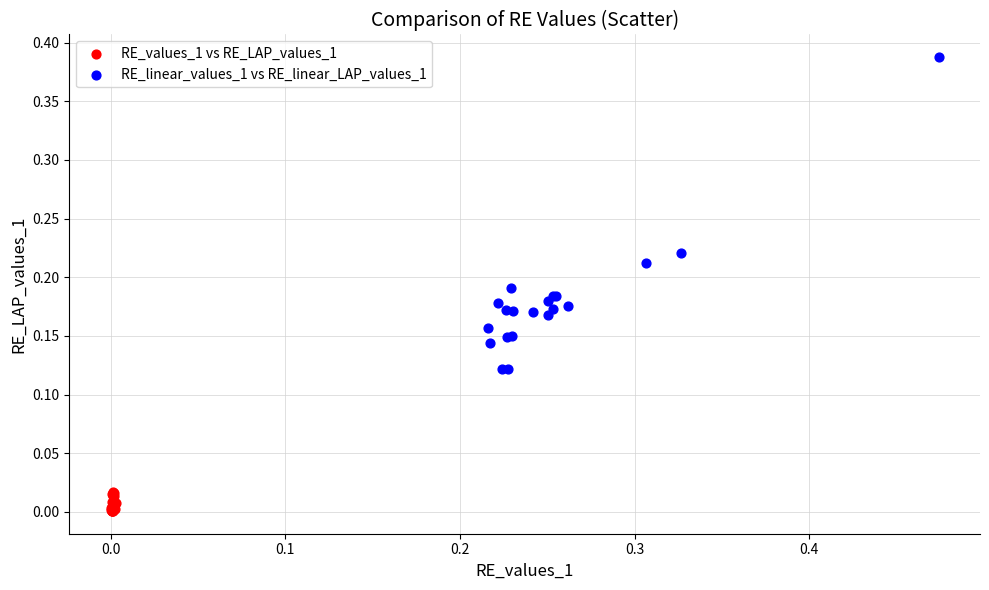

Which series contains the highest Y value?

RE_linear_values_1 vs RE_linear_LAP_values_1